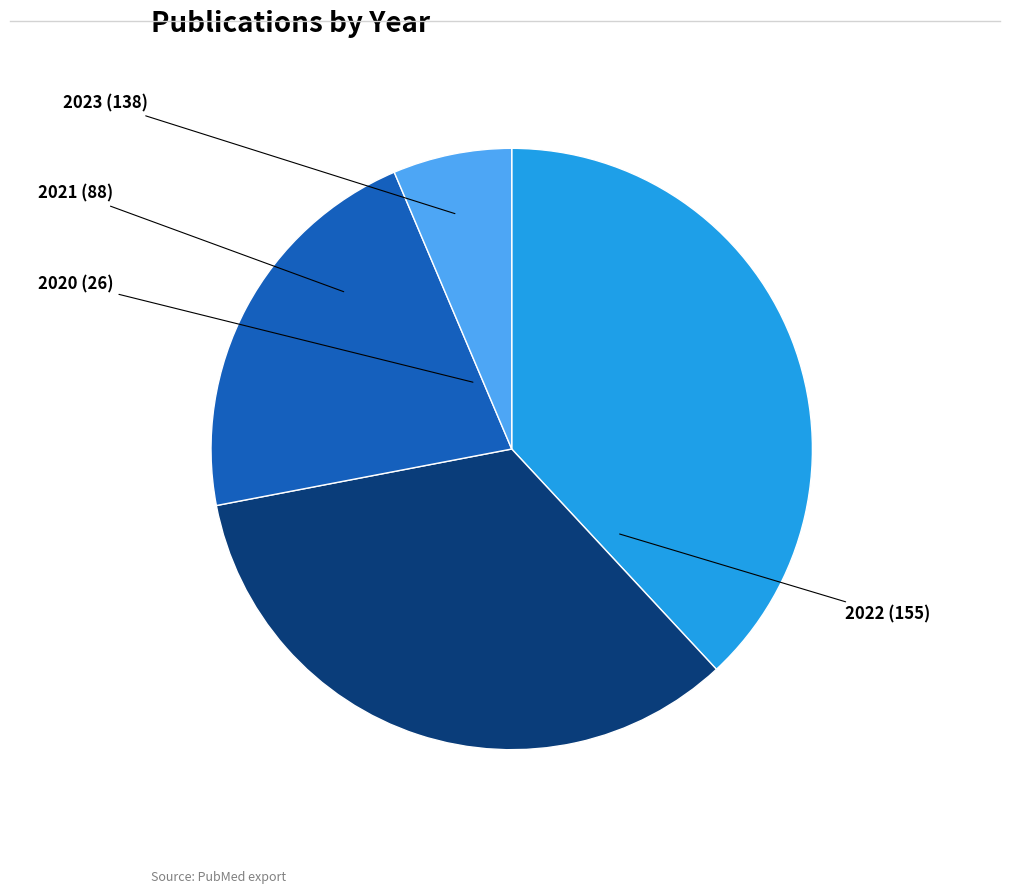

Is there a majority slice in this chart?

No